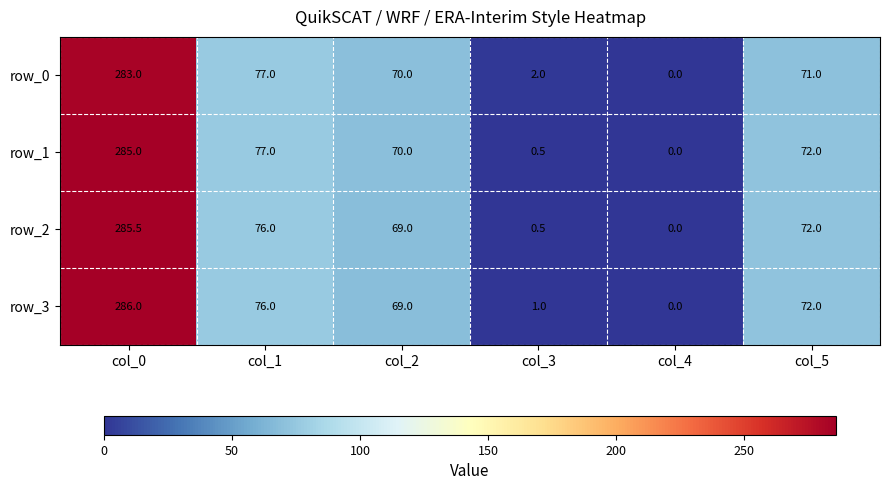

What is the average value of the row_1 series?

84.1